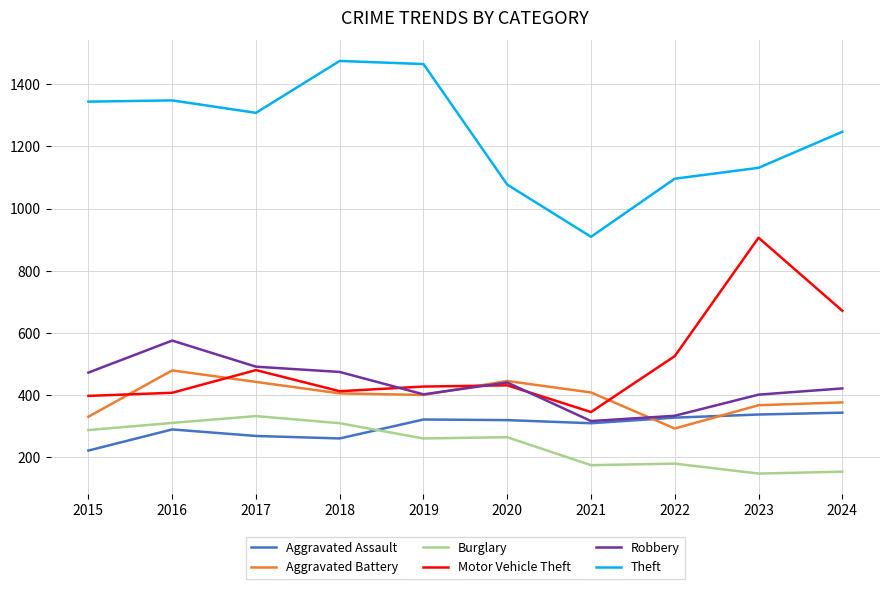

At 2016, list the series in order from smallest to largest.

Aggravated Assault, Burglary, Motor Vehicle Theft, Aggravated Battery, Robbery, Theft